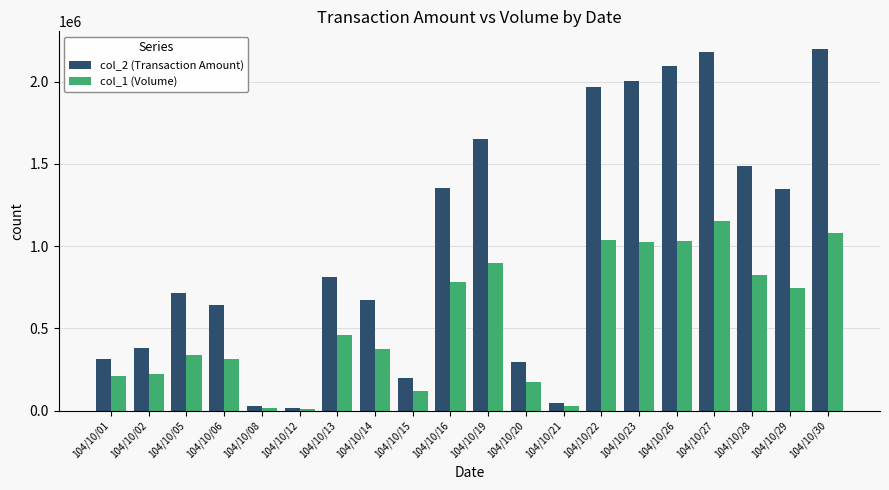

Which series changed the most between 104/10/06 and 104/10/22?

col_2 (Transaction Amount)